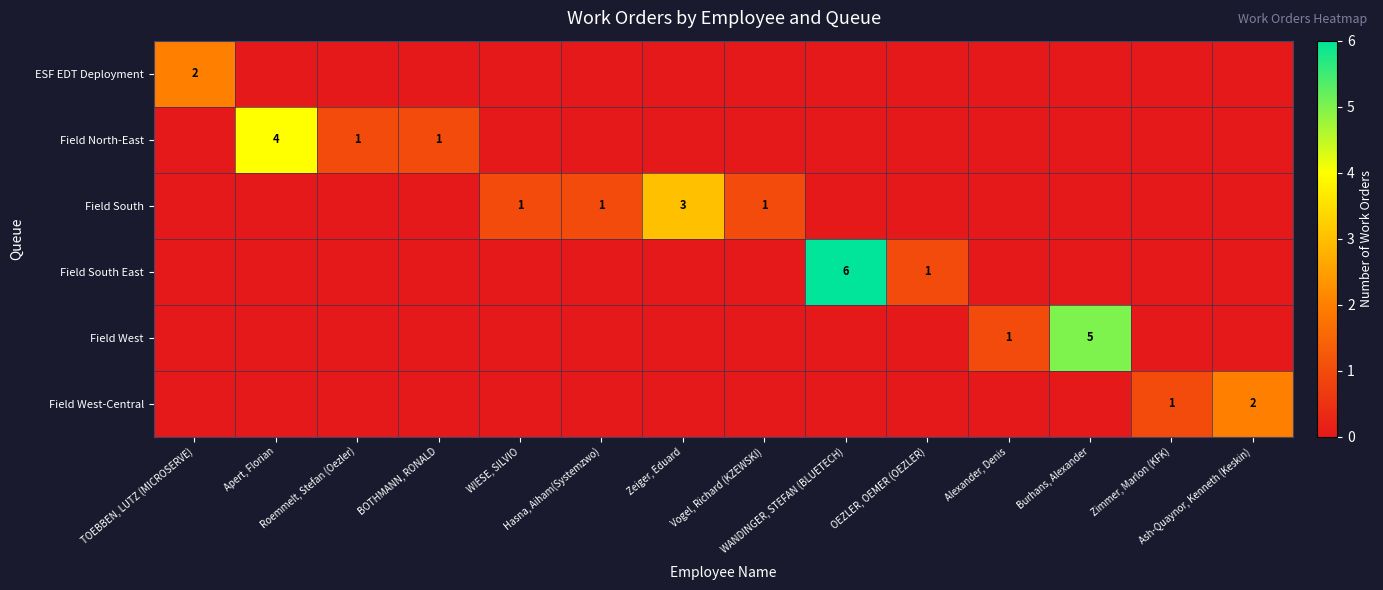

What is the difference between the highest and lowest values at Zeiger, Eduard?

3